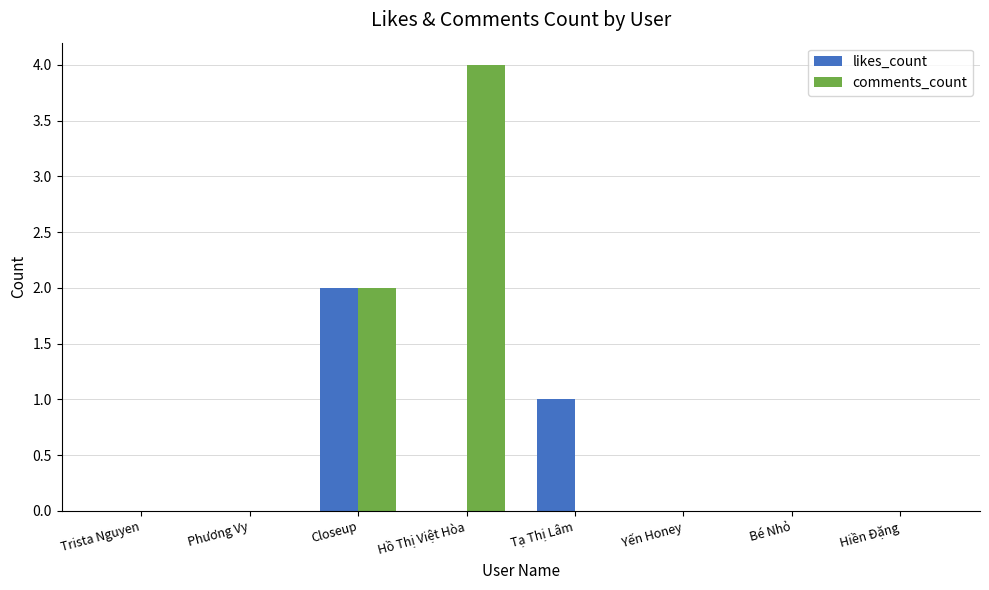

At which category does the chart reach its peak across all series?

Hồ Thị Việt Hòa